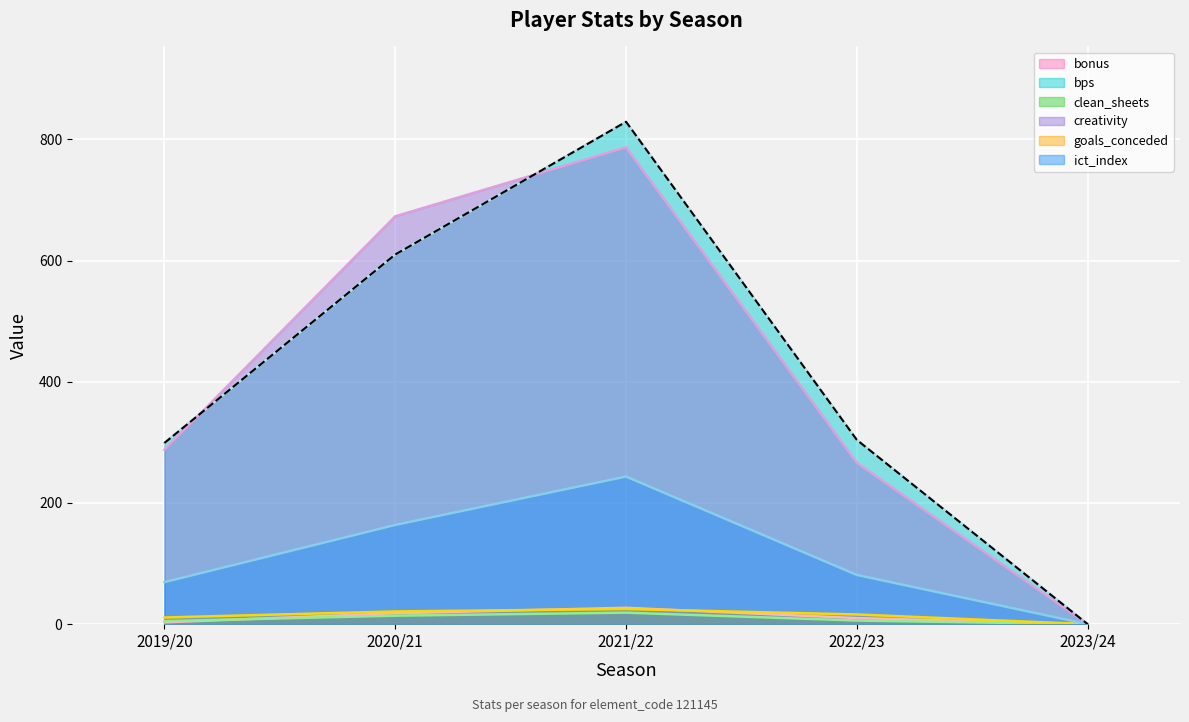

At 2019/20, list the series in order from largest to smallest.

bps, creativity, ict_index, goals_conceded, clean_sheets, bonus